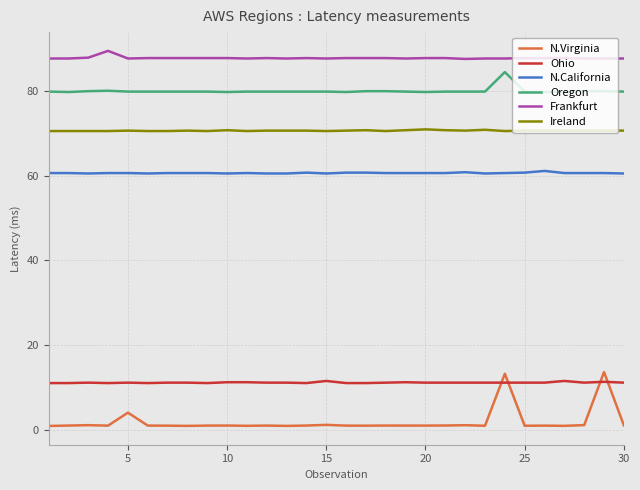

True or false: Ireland has more than 2 interior local peaks.

True